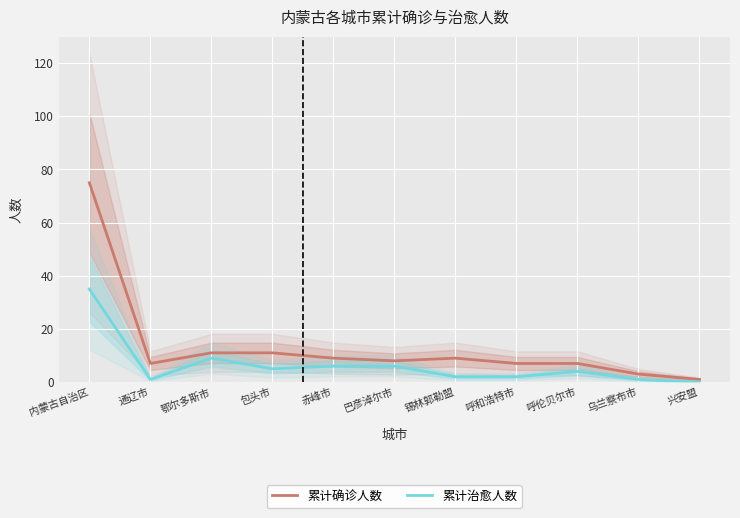

True or false: 累计治愈人数 and 累计确诊人数 cross at least once.

False